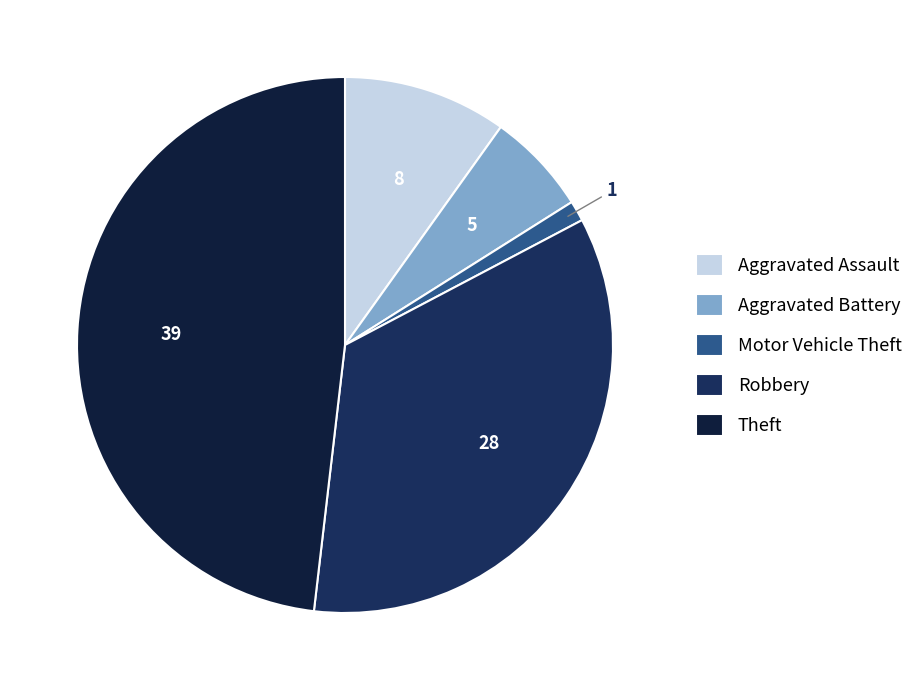

Is it true that Aggravated Assault is 16% of the pie?

False